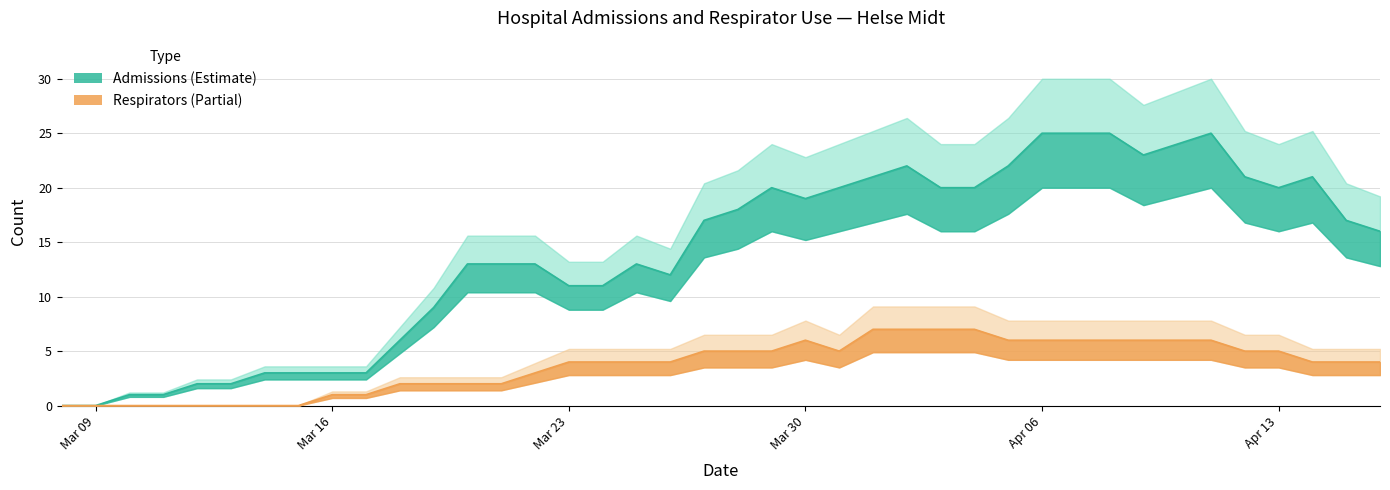

True or false: admissions and respirators intersect in this chart.

False